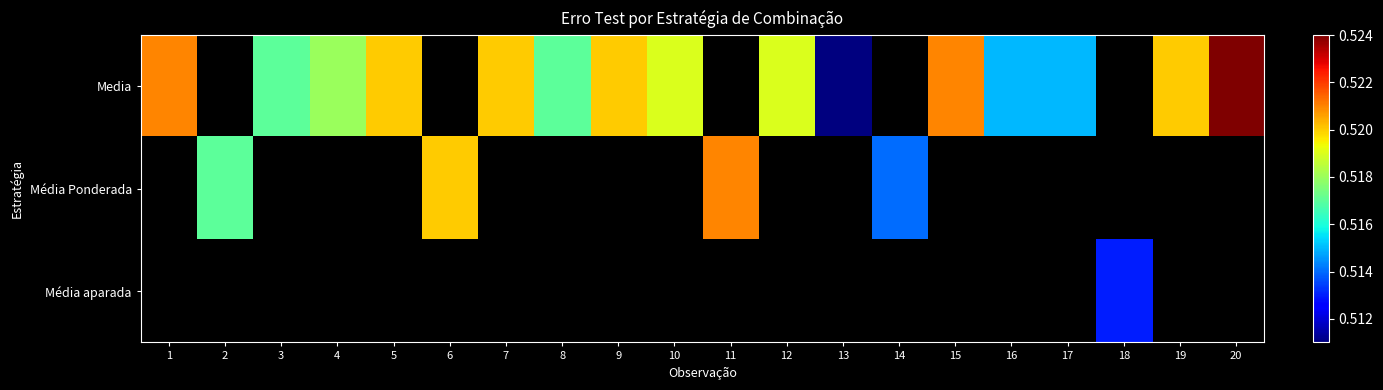

Count the number of data series in this chart.

3